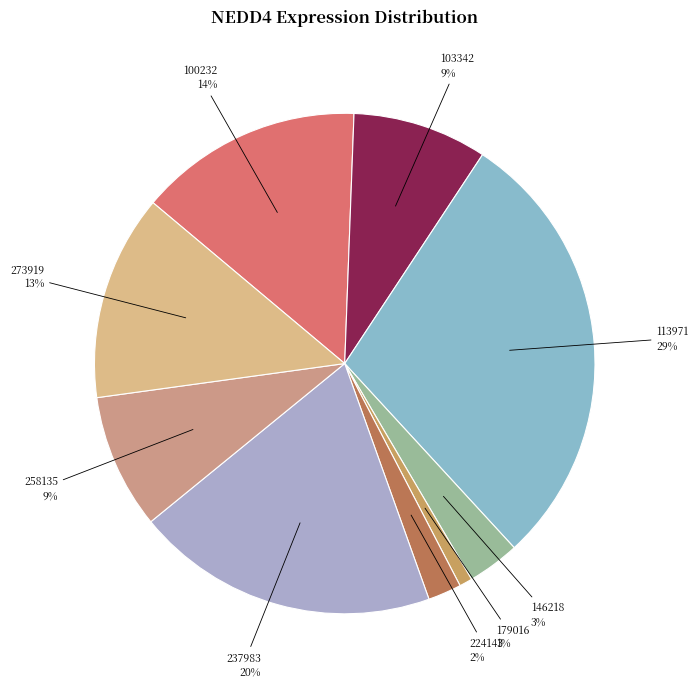

Is the sum of 273919 and 146218 greater than half?

No